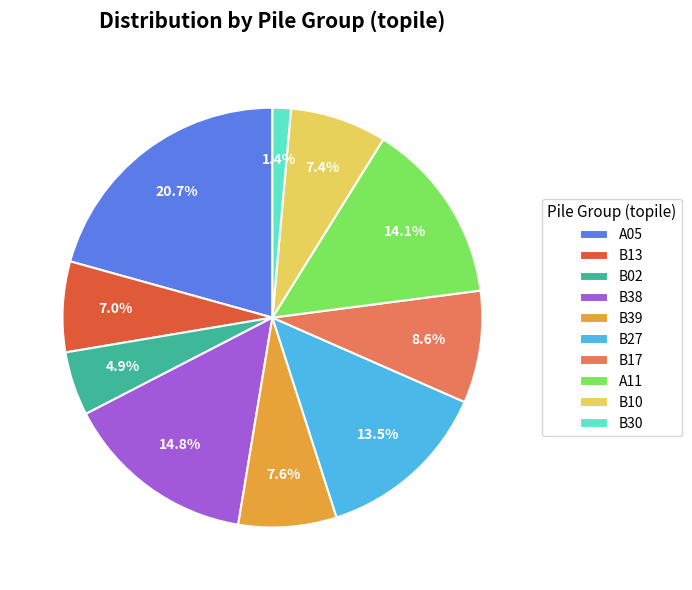

True or false: B10 accounts for 1% of the total.

False